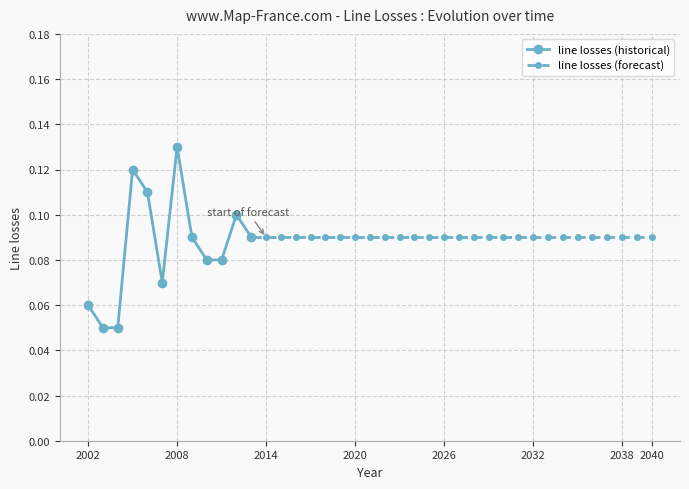

Reading right to left, extract all data points from this chart.

0.1	0.1	0.1	0.1	0.1	0.1	0.1	0.1	0.1	0.1	0.1	0.1	0.1	0.1	0.1	0.1	0.1	0.1	0.1	0.1	0.1	0.1	0.1	0.1	0.1	0.1	0.1	0.1	0.1	0.1	0.1	0.1	0.1	0.1	0.1	0.1	0.1	0.1	0.1